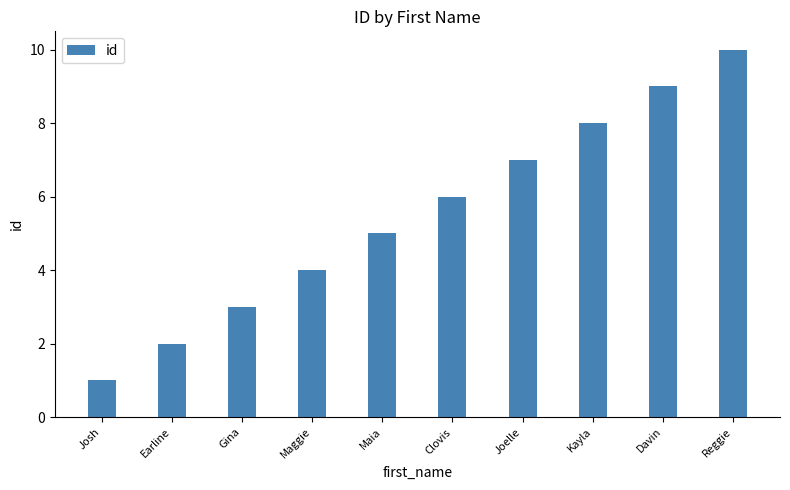

Which label corresponds to the smallest value in the chart?

Josh